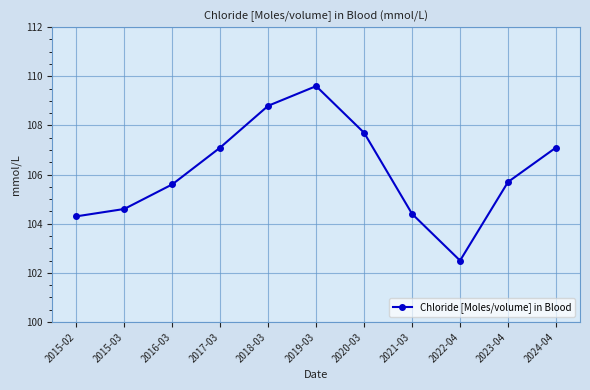

Reading right to left, extract all data points from this chart.

107.1	105.7	102.5	104.4	107.7	109.6	108.8	107.1	105.6	104.6	104.3